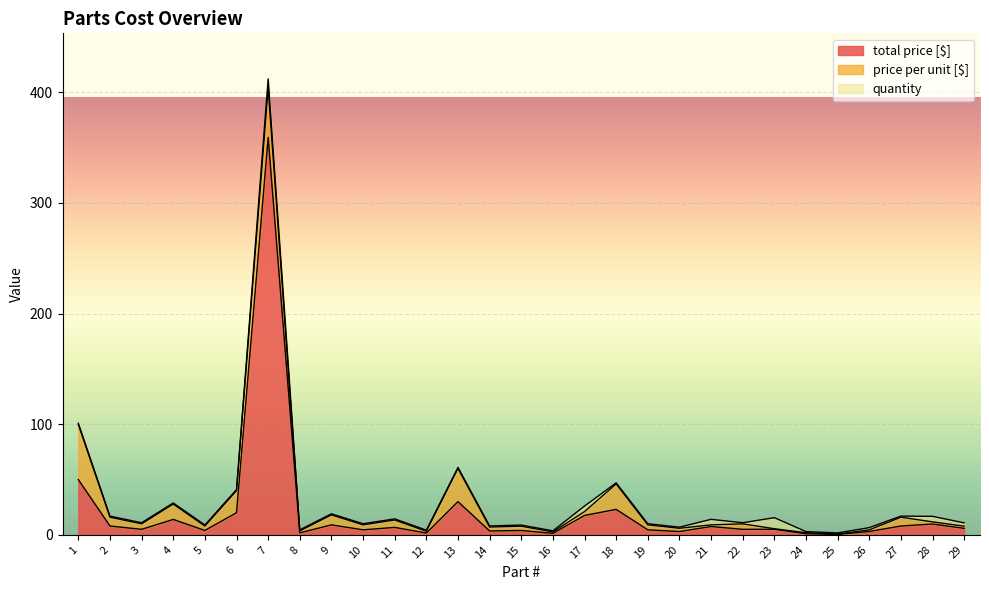

How many lines are shown in the chart?

3